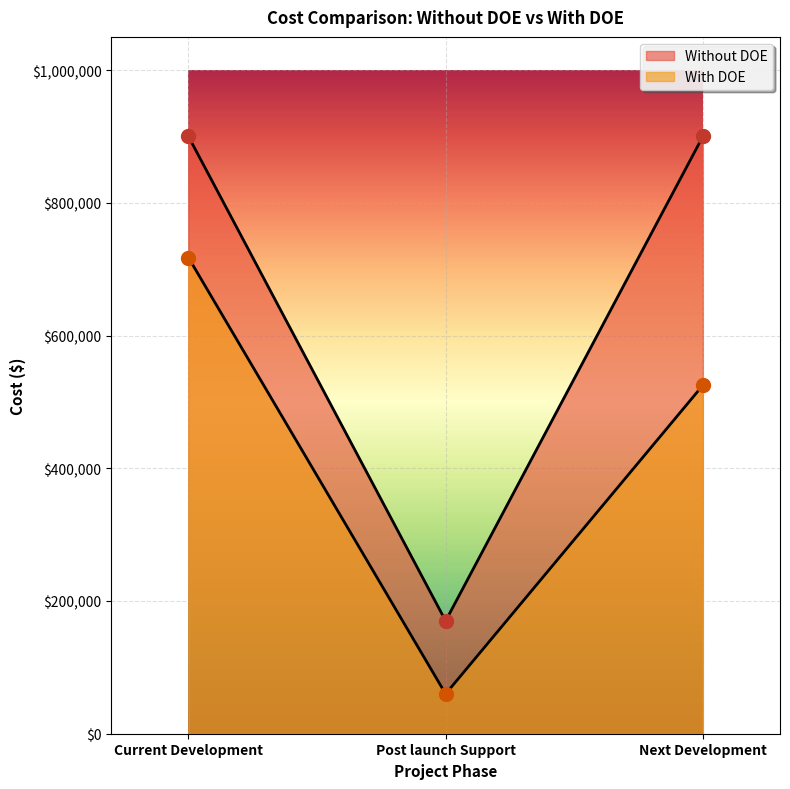

How many lines are shown in the chart?

2